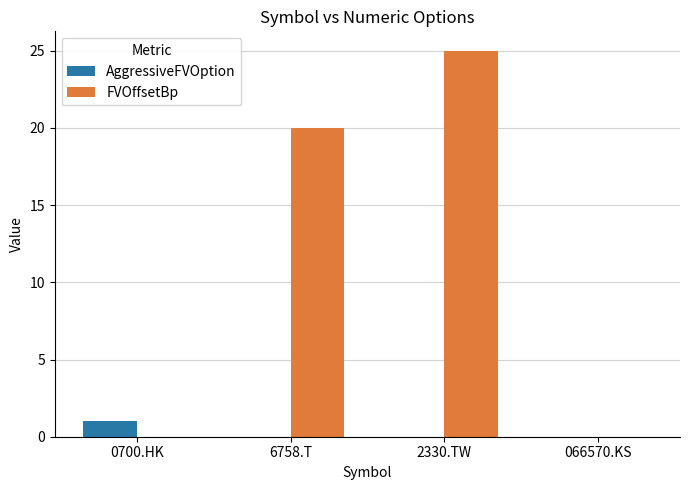

Which category has the highest value in the FVOffsetBp series?

2330.TW